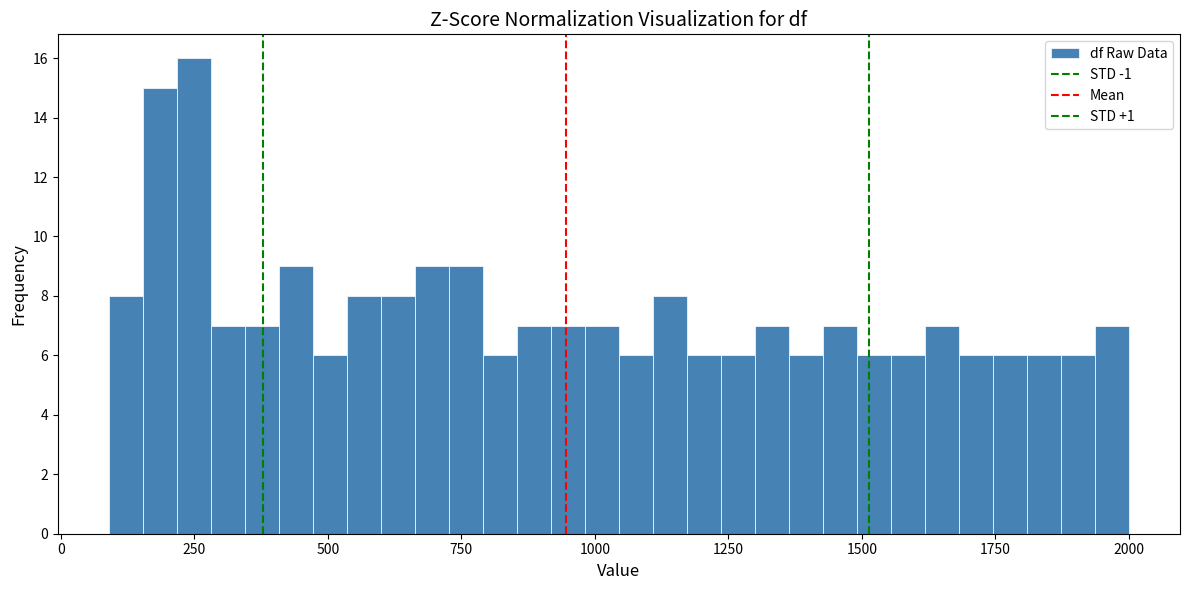

Around what value on the x-axis is the tallest bar? Give the approximate position of its centre, as read against the axis.

250